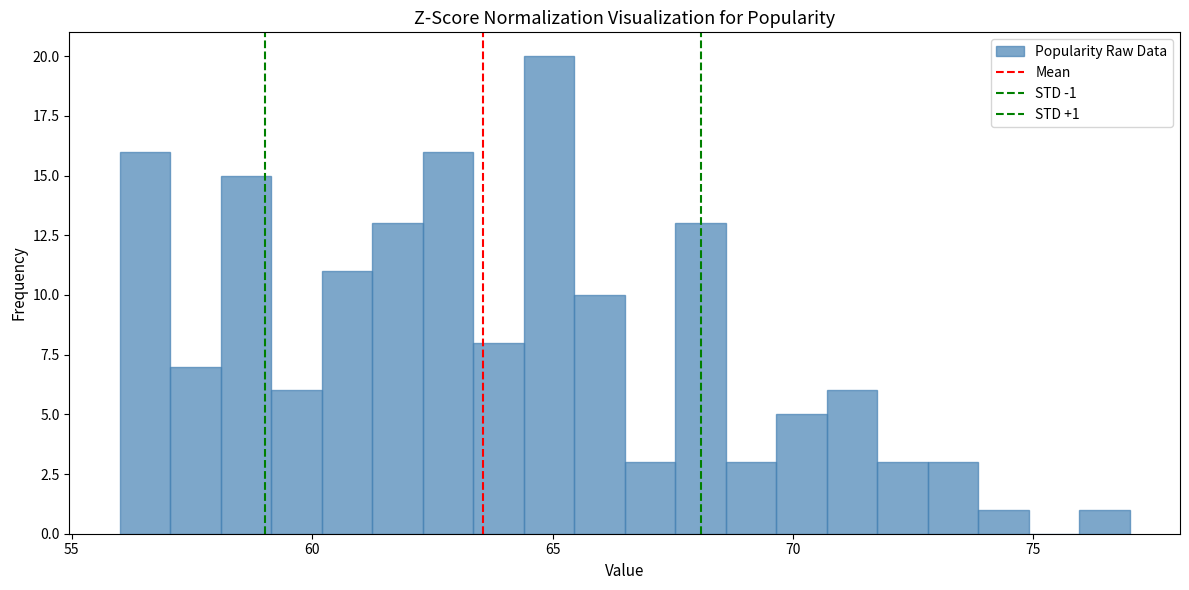

Around what value on the x-axis is the tallest bar? Give the approximate position of its centre, as read against the axis.

65.0